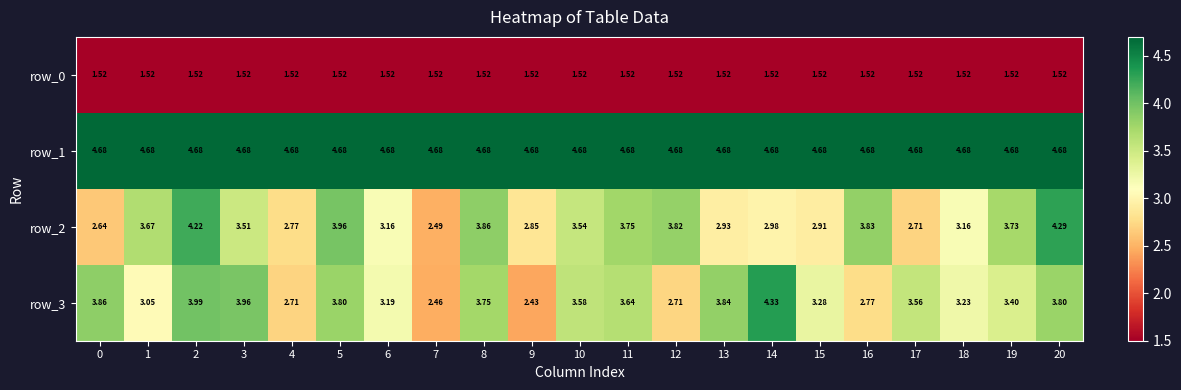

Which series has the largest range (max minus min)?

row_3